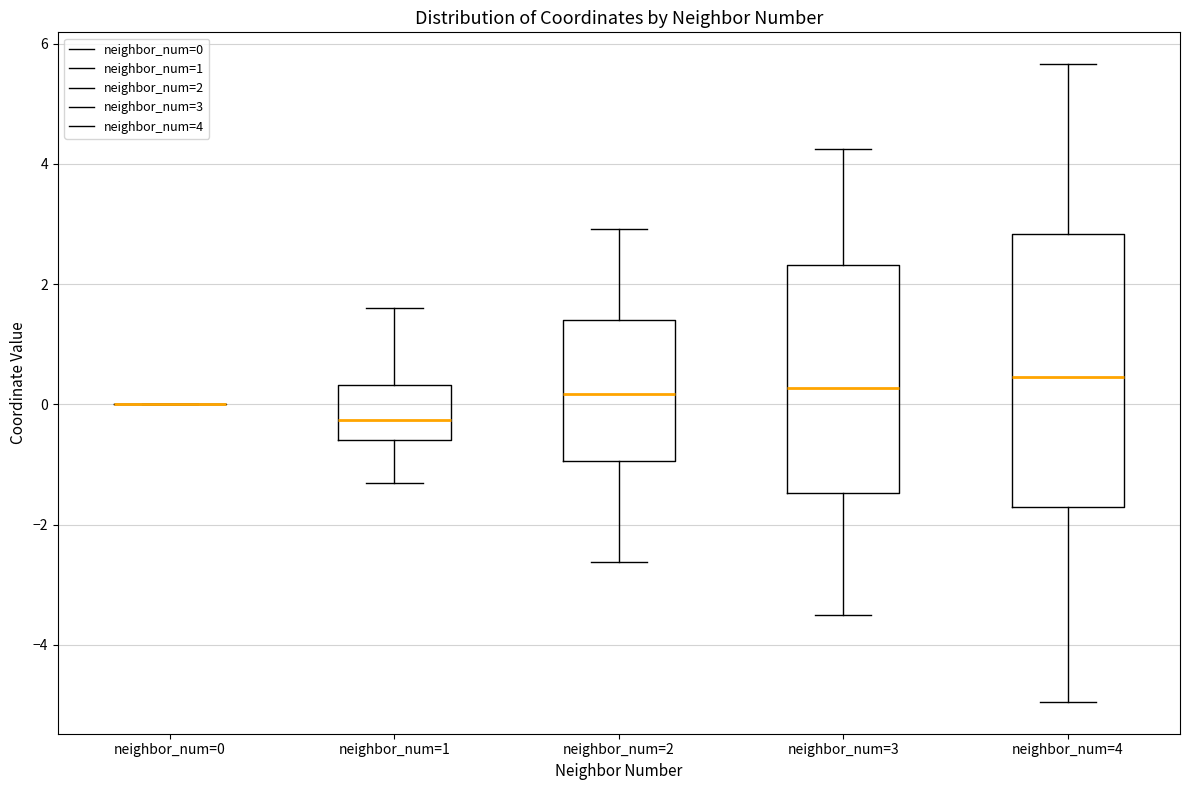

Reading left to right, transcribe this box plot: for each box, give where its median line is, the range the box spans, and where its two whiskers end, as read against the y-axis. The values are not printed on the chart, so give them approximately, as read against the axis.

neighbor_num=0: box collapsed to a line at 0.0, whiskers 0.0 to 0.0
neighbor_num=1: median -0.2, box -0.6 to 0.4, whiskers -1.4 to 1.6
neighbor_num=2: median 0.2, box -1.0 to 1.4, whiskers -2.6 to 3.0
neighbor_num=3: median 0.2, box -1.4 to 2.4, whiskers -3.4 to 4.2
neighbor_num=4: median 0.4, box -1.8 to 2.8, whiskers -5.0 to 5.6